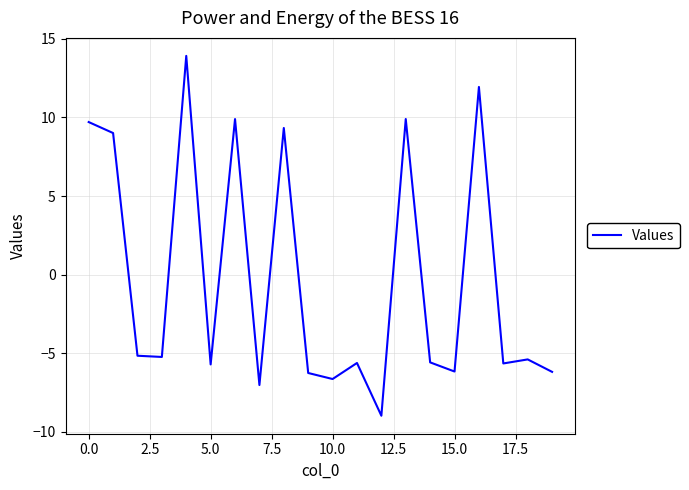

How many lines are shown in the chart?

1